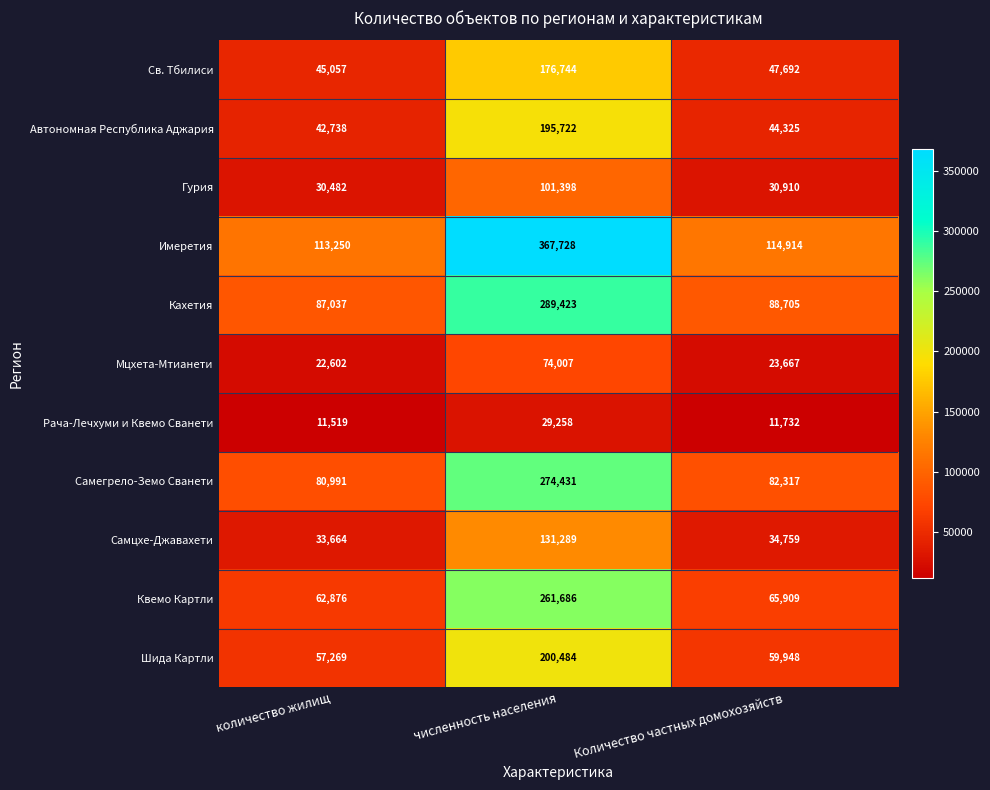

Which series has the widest spread of values?

Имеретия